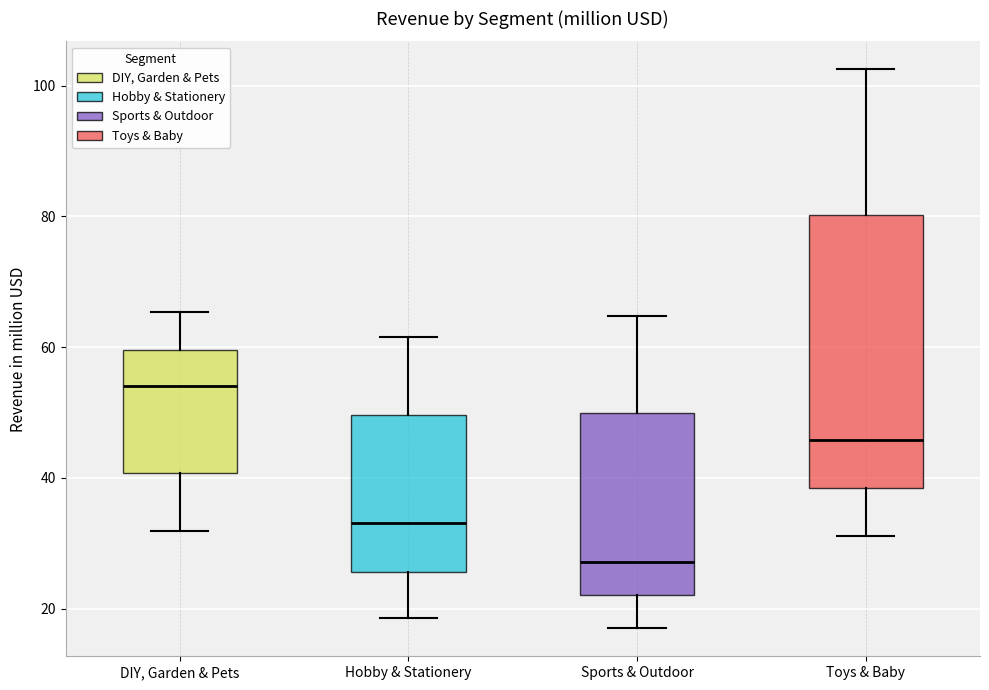

Where is the lower edge of the box for DIY, Garden & Pets on the y-axis? The values are not printed on the chart, so give them approximately, as read against the axis.

40